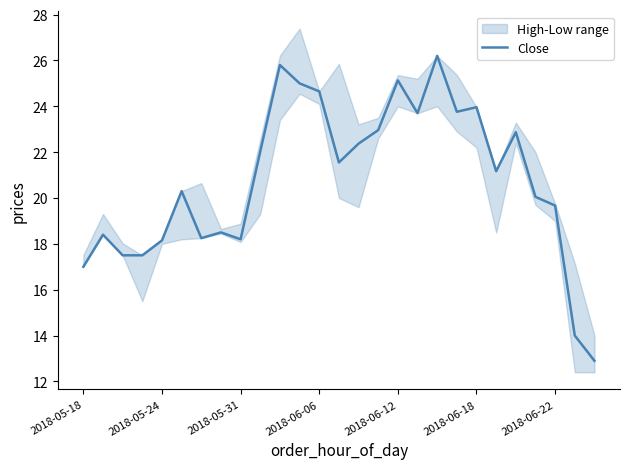

The Close series shows 15.6 at 2018-06-12. True or false?

False